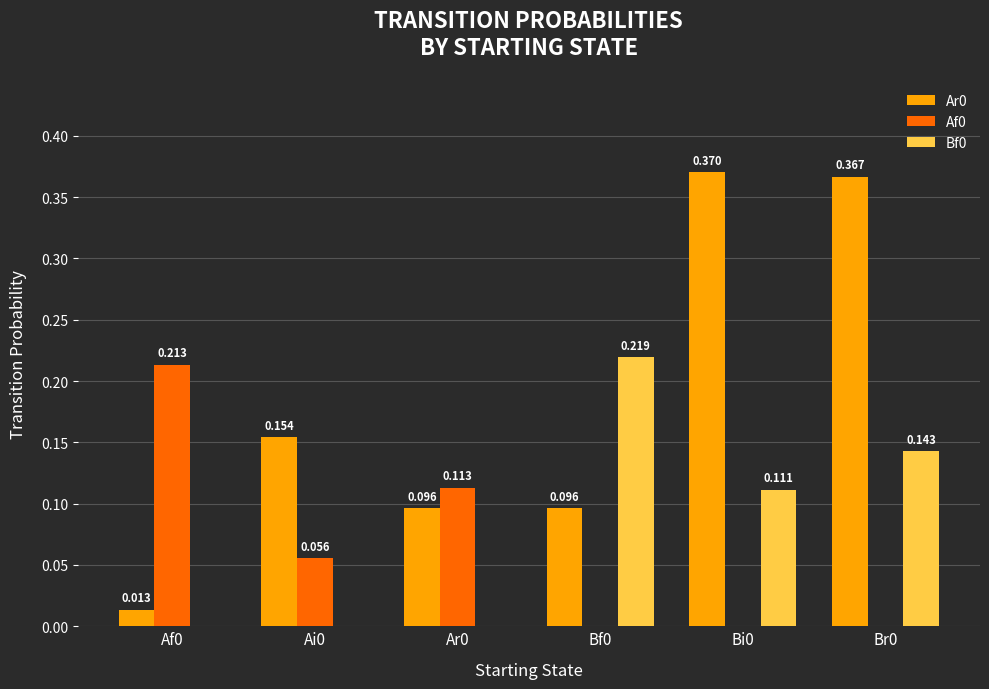

True or false: Af0 has a value of 0.3 at Af0.

False